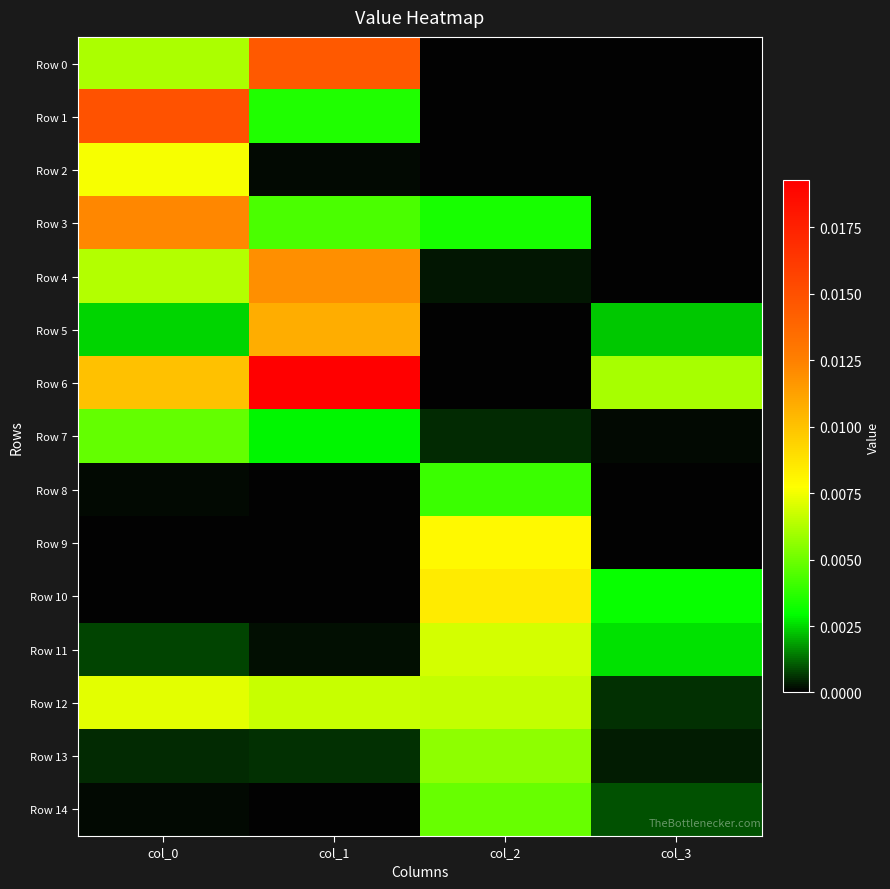

List the series in order of their peak value, lowest first.

Row 8, Row 7, Row 14, Row 13, Row 11, Row 12, Row 2, Row 9, Row 10, Row 5, Row 4, Row 3, Row 0, Row 1, Row 6